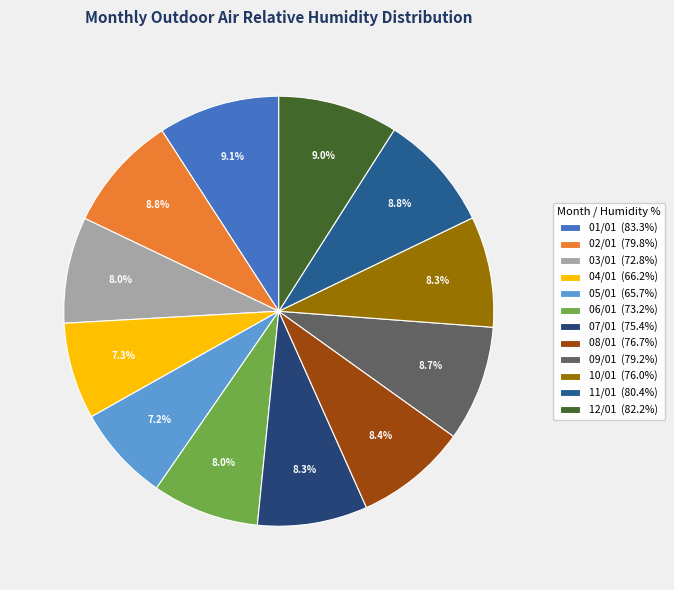

Does any single category account for the majority?

No